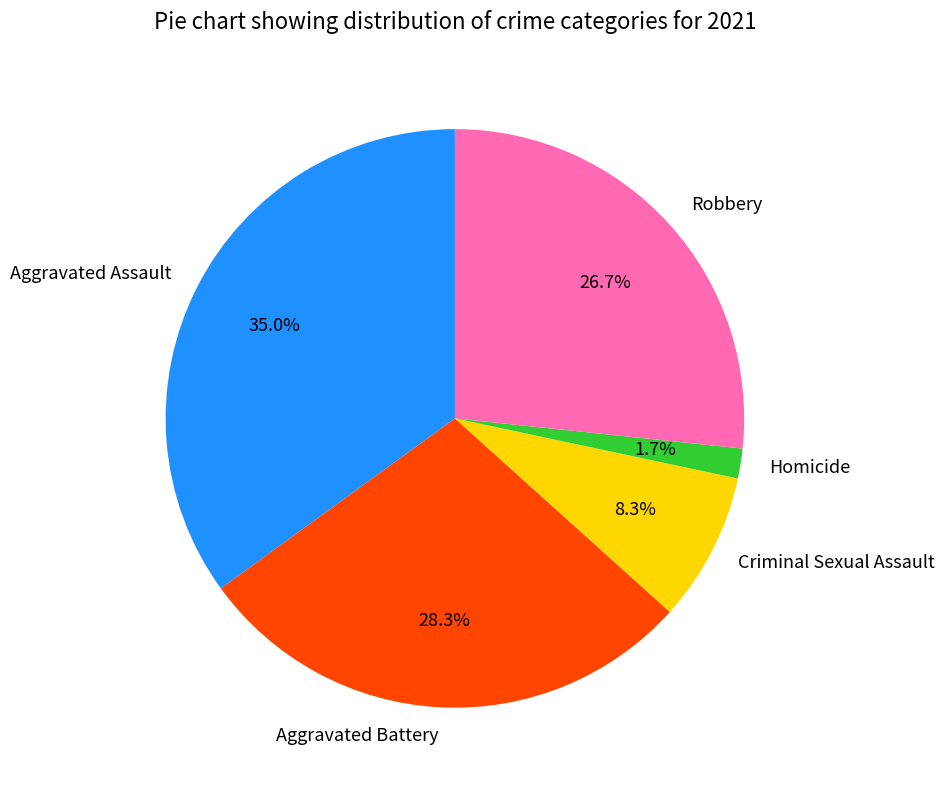

True or false: Aggravated Battery accounts for 17% of the total.

False